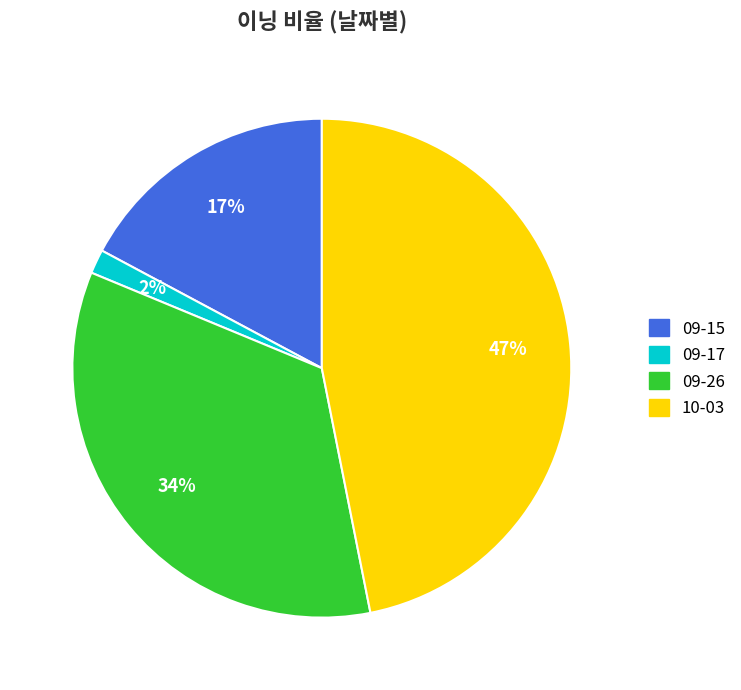

Does 09-15 account for over 50% of the chart?

No